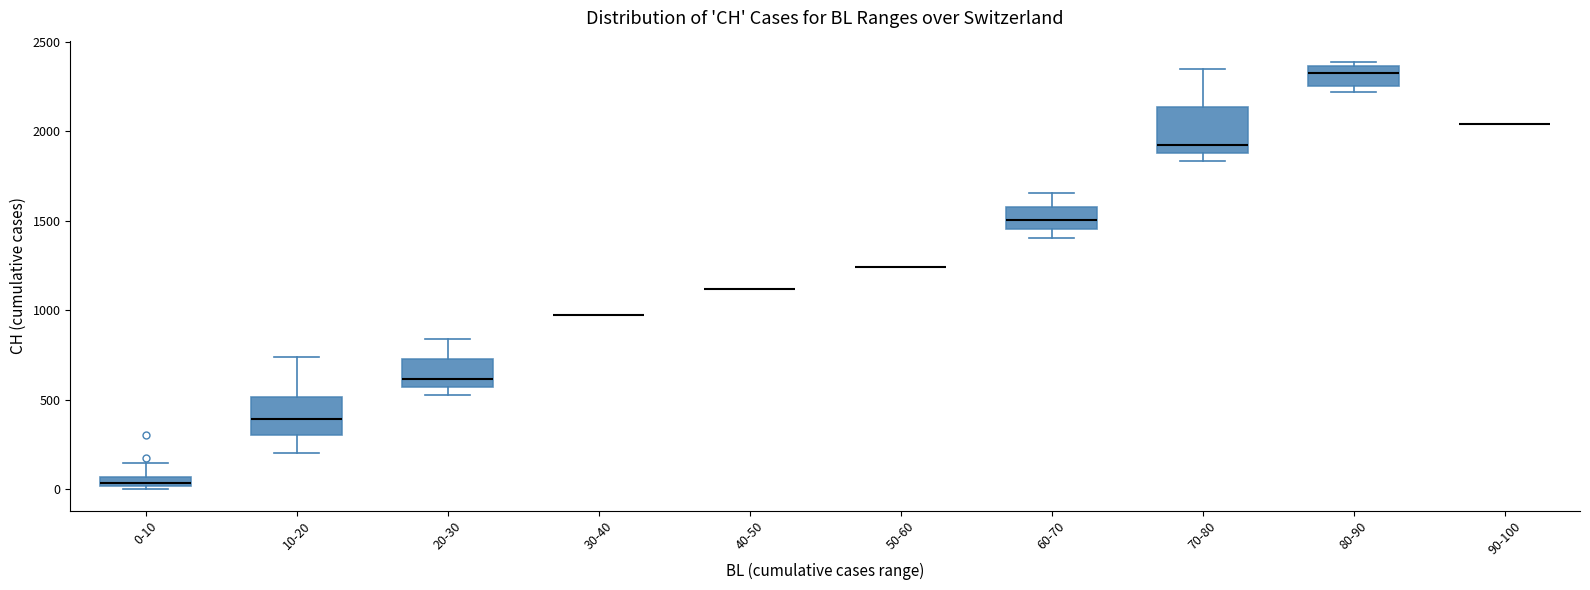

Where does the median line of the box for 10-20 sit on the y-axis? The values are not printed on the chart, so give them approximately, as read against the axis.

400